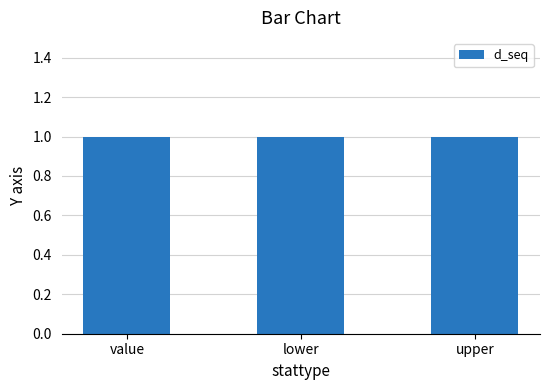

What position from the right is upper?

1